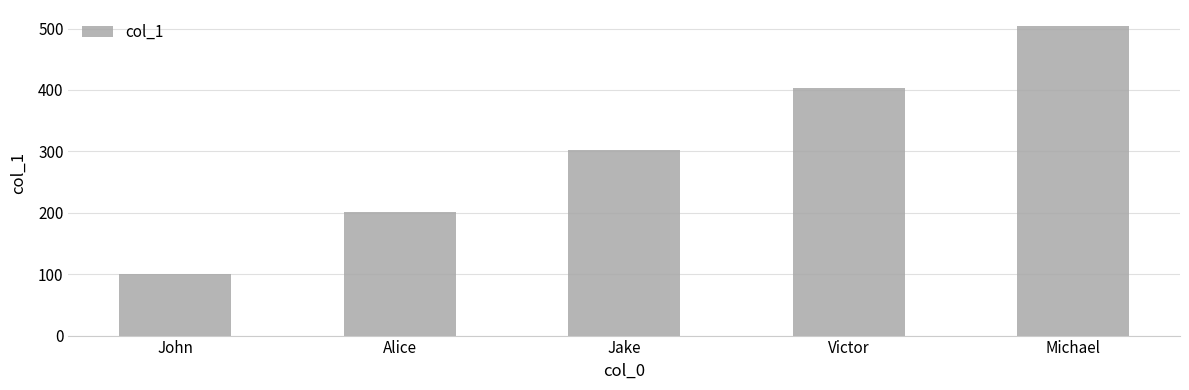

The value at Alice is 280. True or false?

False